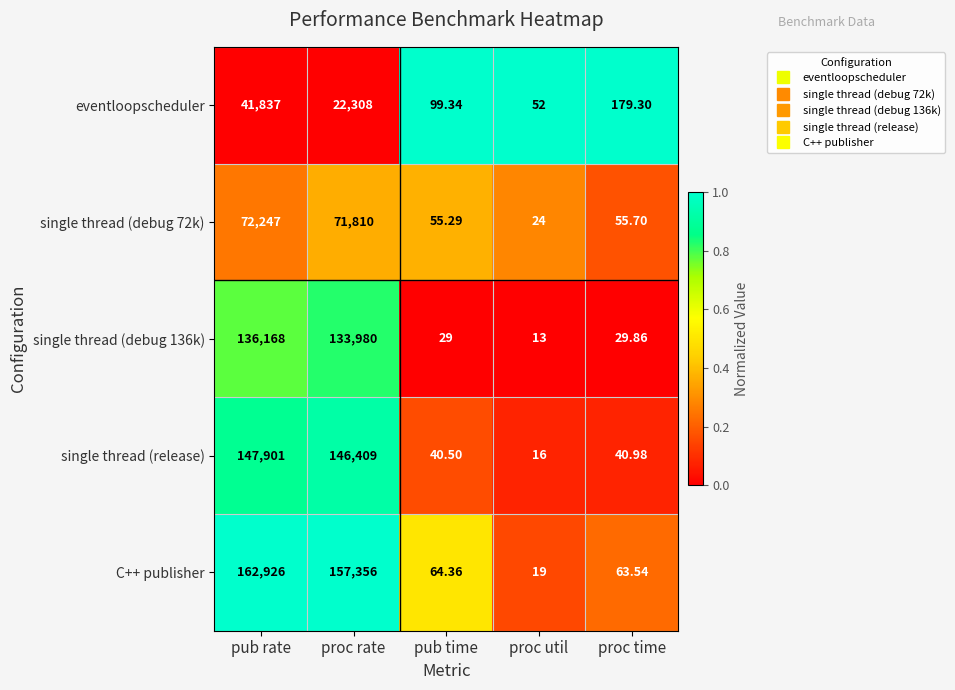

Which series has the largest range (max minus min)?

C++ publisher